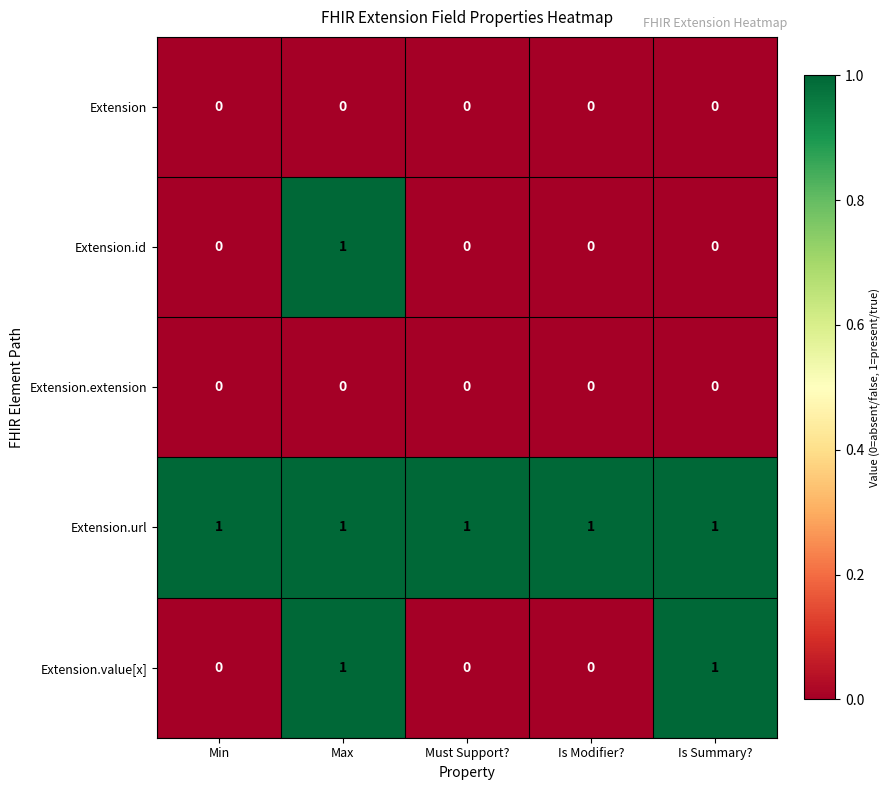

Reading left to right, extract all data points from this chart.

Extension: 0	0	0	0	0
Extension.id: 0	1	0	0	0
Extension.extension: 0	0	0	0	0
Extension.url: 1	1	1	1	1
Extension.value[x]: 0	1	0	0	1